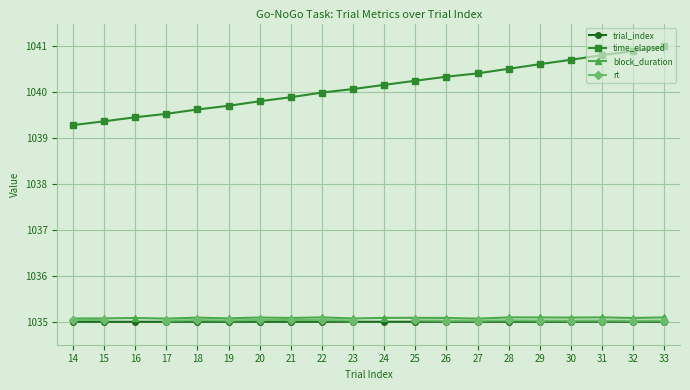

True or false: time_elapsed and trial_index cross at least once.

False